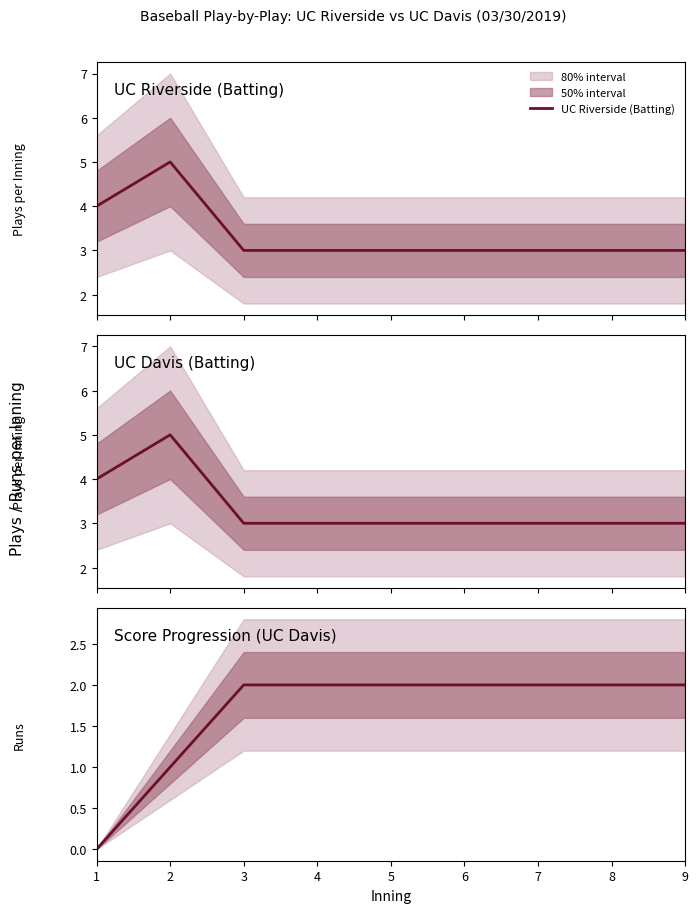

Is this an area chart (filled region under the line)?

No